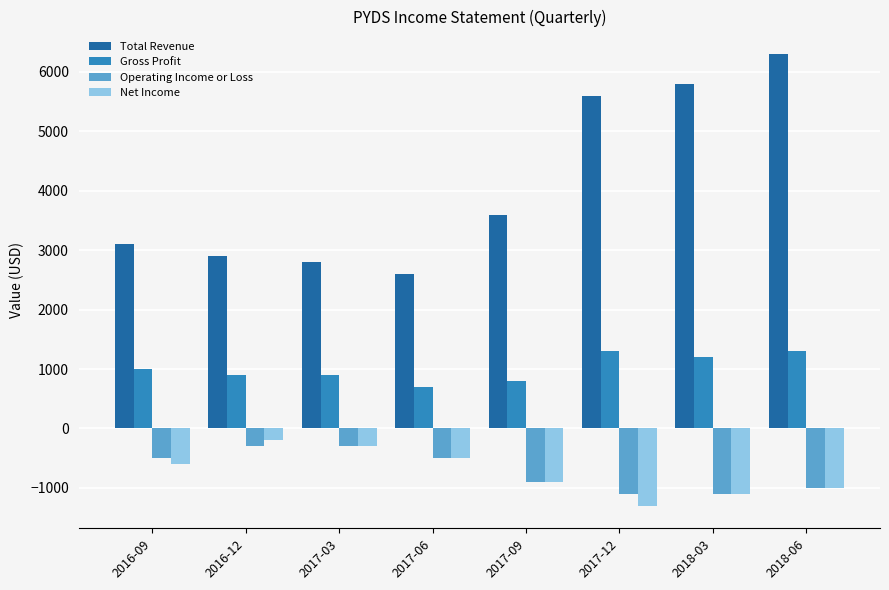

What position from the left is 2017-06?

4